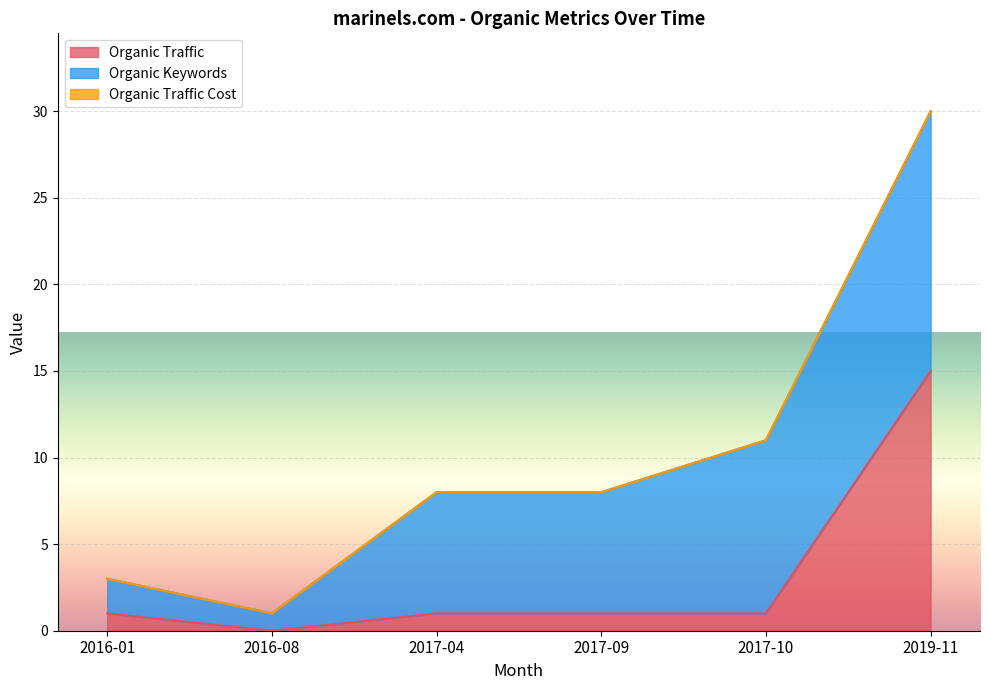

Reading left to right, extract all data points from this chart.

Organic Traffic: 1	0	1	1	1	15
Organic Keywords: 2	1	7	7	10	15
Organic Traffic Cost: 0	0	0	0	0	0